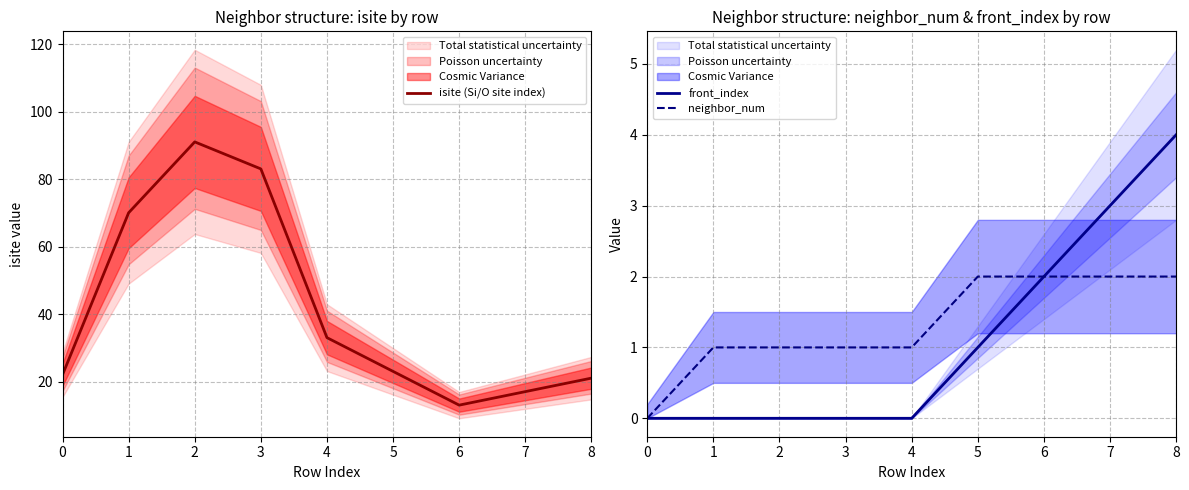

What is the spread (max minus min) of values at 1?

70